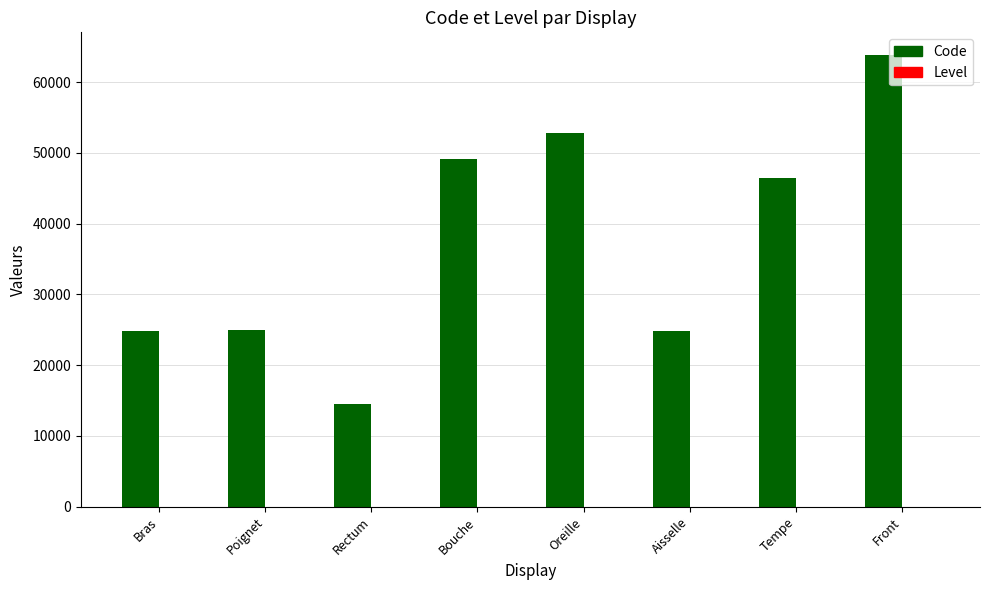

Which series has the widest spread of values?

Code